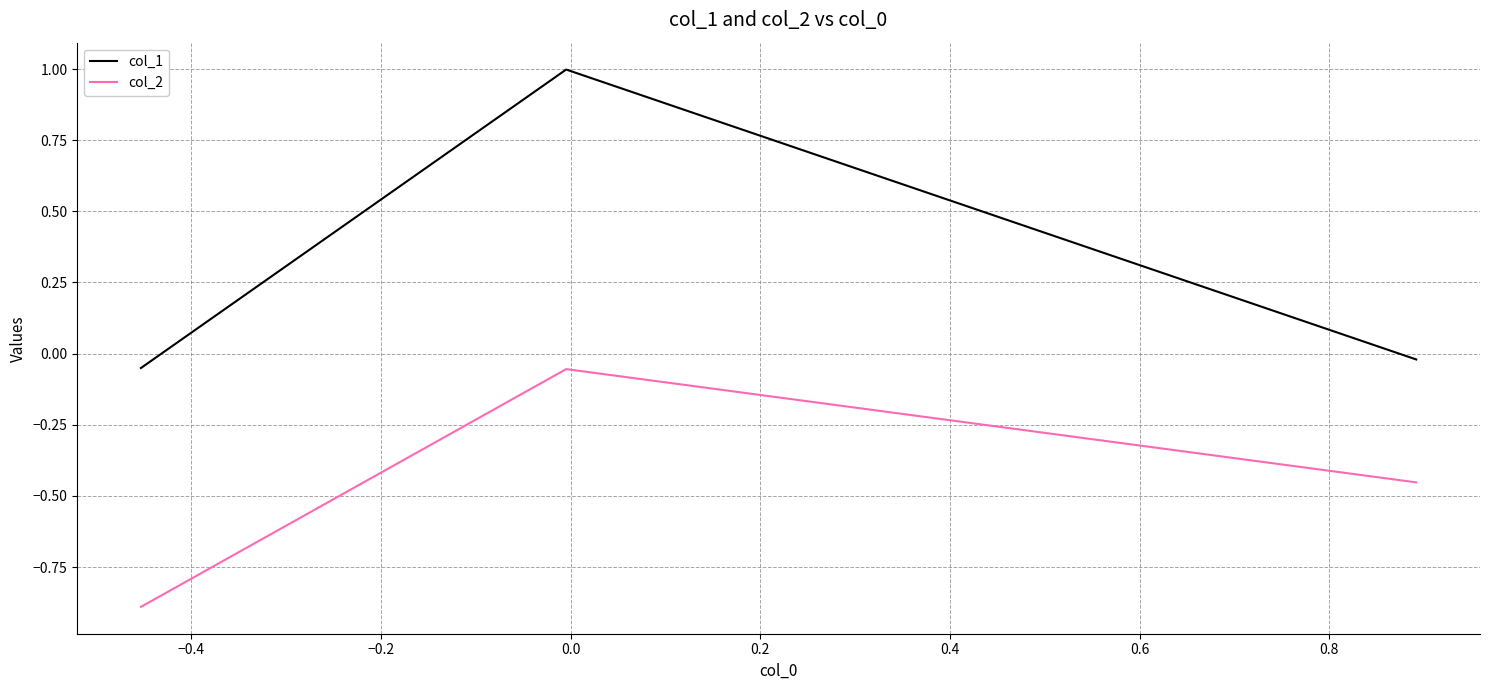

What is the minimum value for col_2?

-0.9